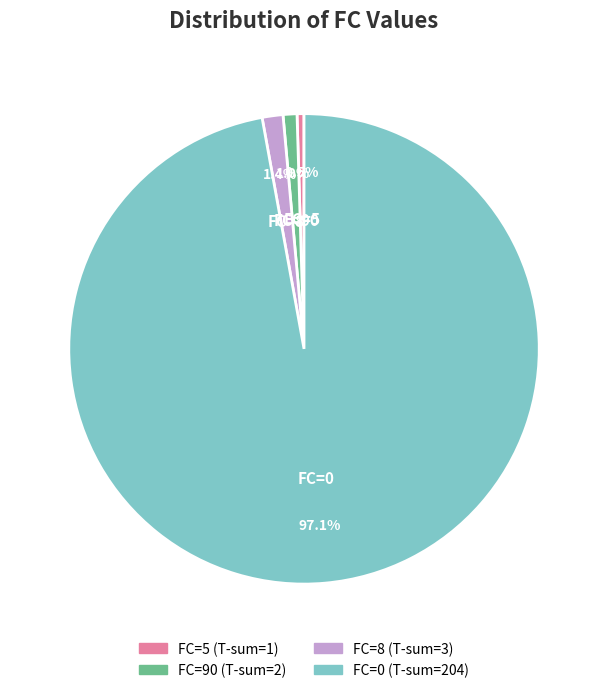

Is there a majority slice in this chart?

Yes